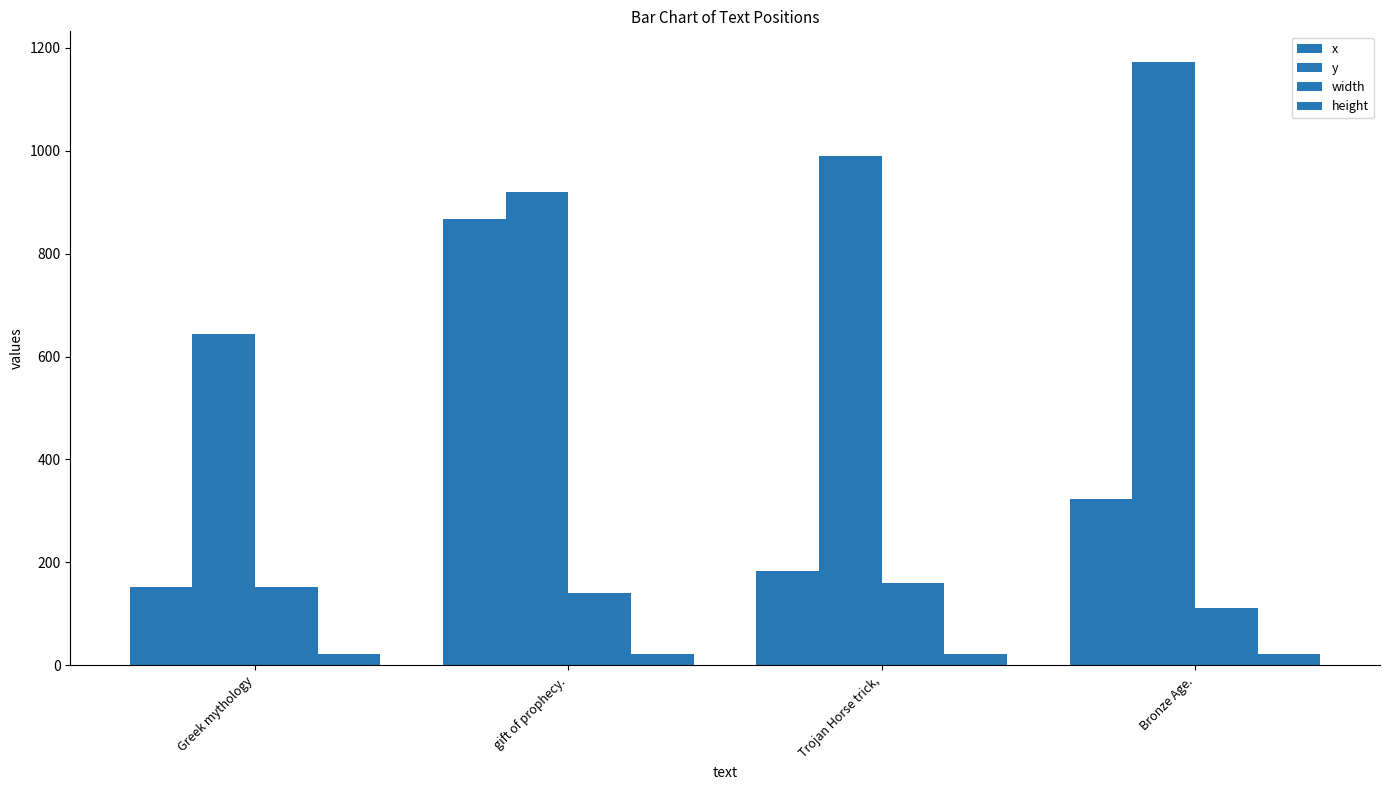

What position from the left is Bronze Age.?

4